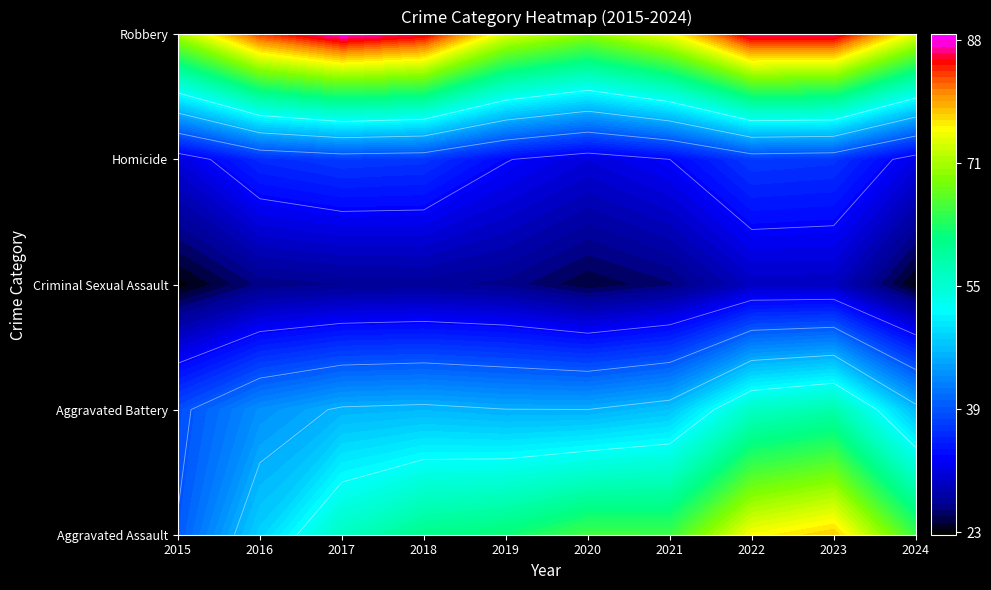

How many categories are shown in the chart?

10